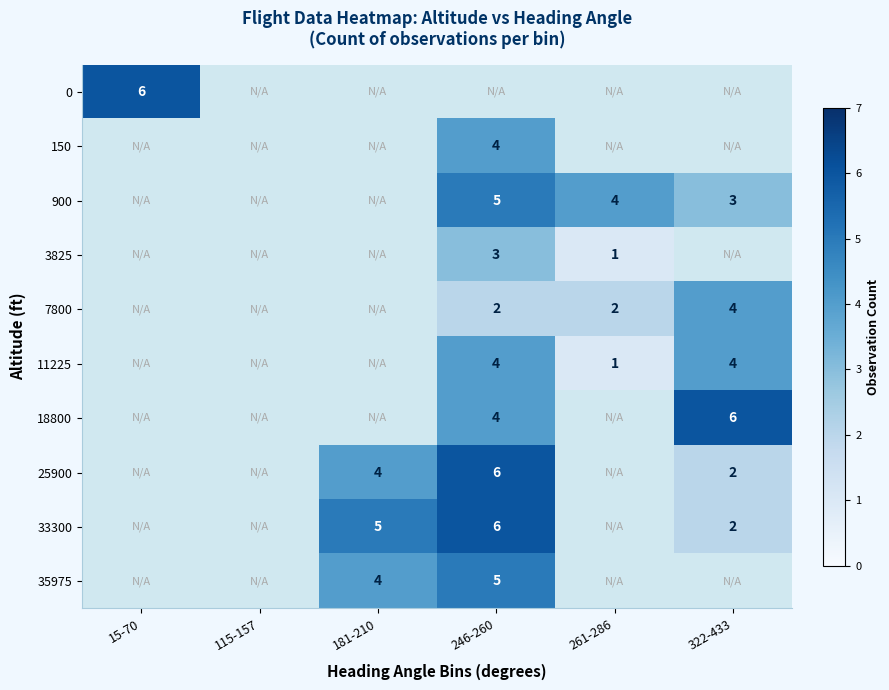

At how many categories does at least one series exceed 2?

5